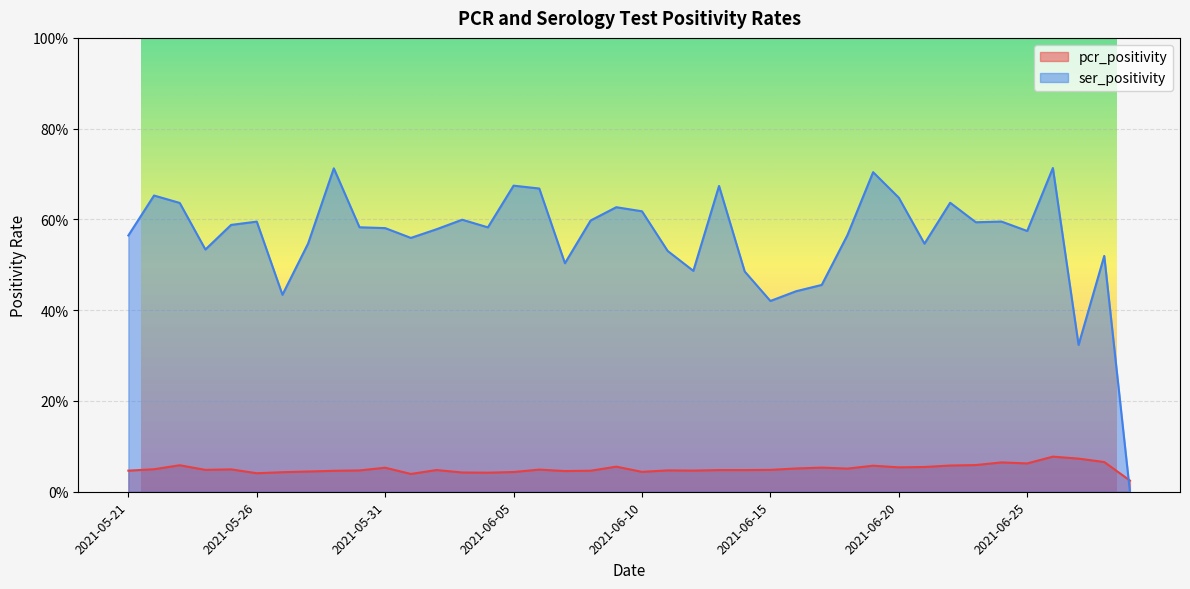

The pcr_positivity series shows 0.1 at 2021-06-08. True or false?

False